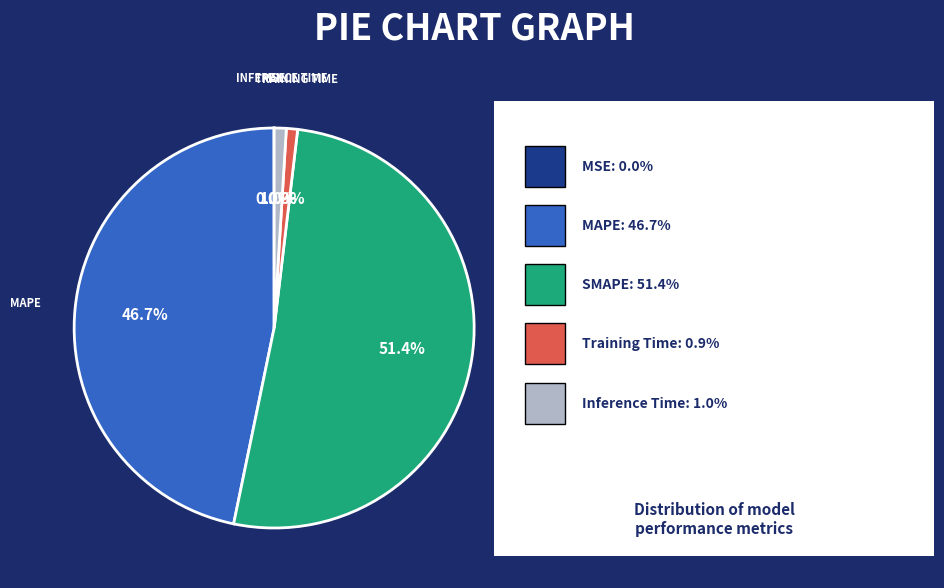

Is there a majority slice in this chart?

Yes